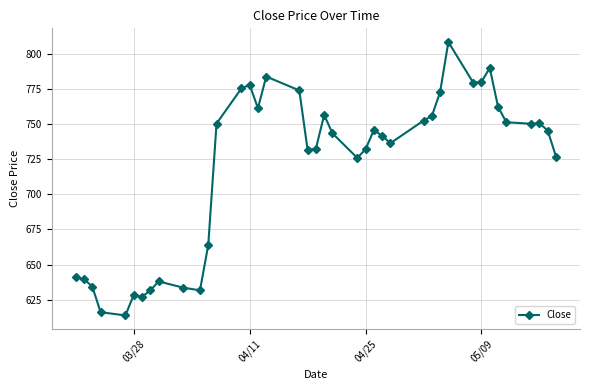

What is the difference between the maximum and minimum values?

195.0